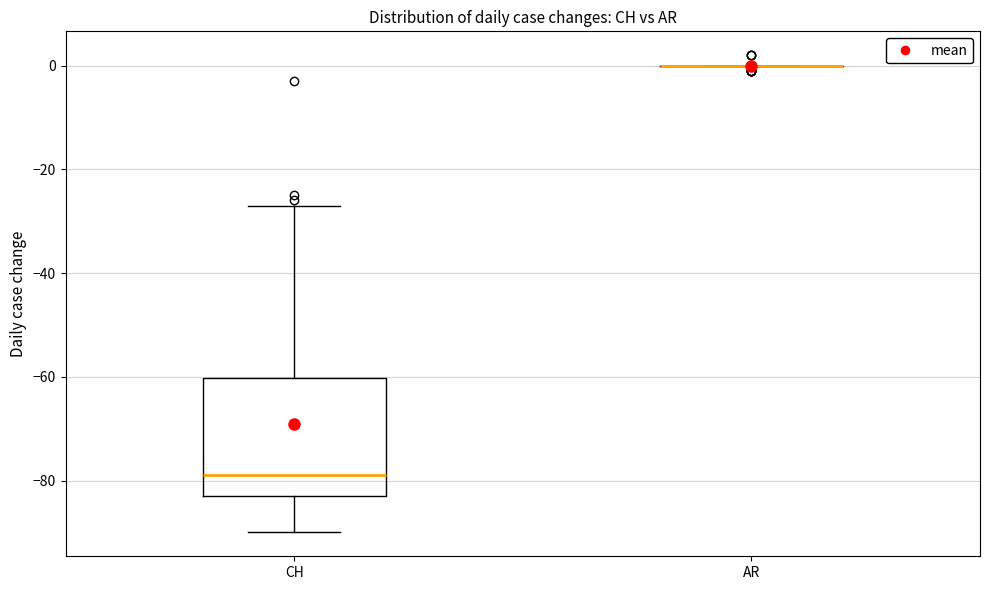

Reading left to right, transcribe this box plot: for each box, give where its median line is, the range the box spans, and where its two whiskers end, as read against the y-axis. The values are not printed on the chart, so give them approximately, as read against the axis.

CH: median -78, box -82 to -60, whiskers -90 to -26
AR: box collapsed to a line at 0, whiskers 0 to 0